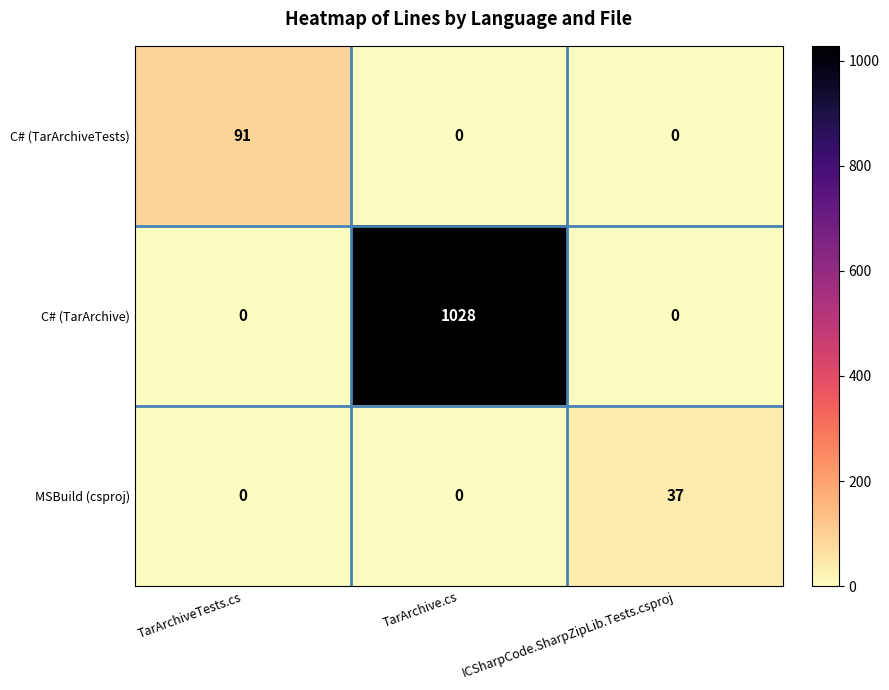

Reading right to left, transcribe all the data shown in this chart.

C# (TarArchiveTests): ICSharpCode.SharpZipLib.Tests.csproj=0	TarArchive.cs=0	TarArchiveTests.cs=91
C# (TarArchive): ICSharpCode.SharpZipLib.Tests.csproj=0	TarArchive.cs=1028	TarArchiveTests.cs=0
MSBuild (csproj): ICSharpCode.SharpZipLib.Tests.csproj=37	TarArchive.cs=0	TarArchiveTests.cs=0